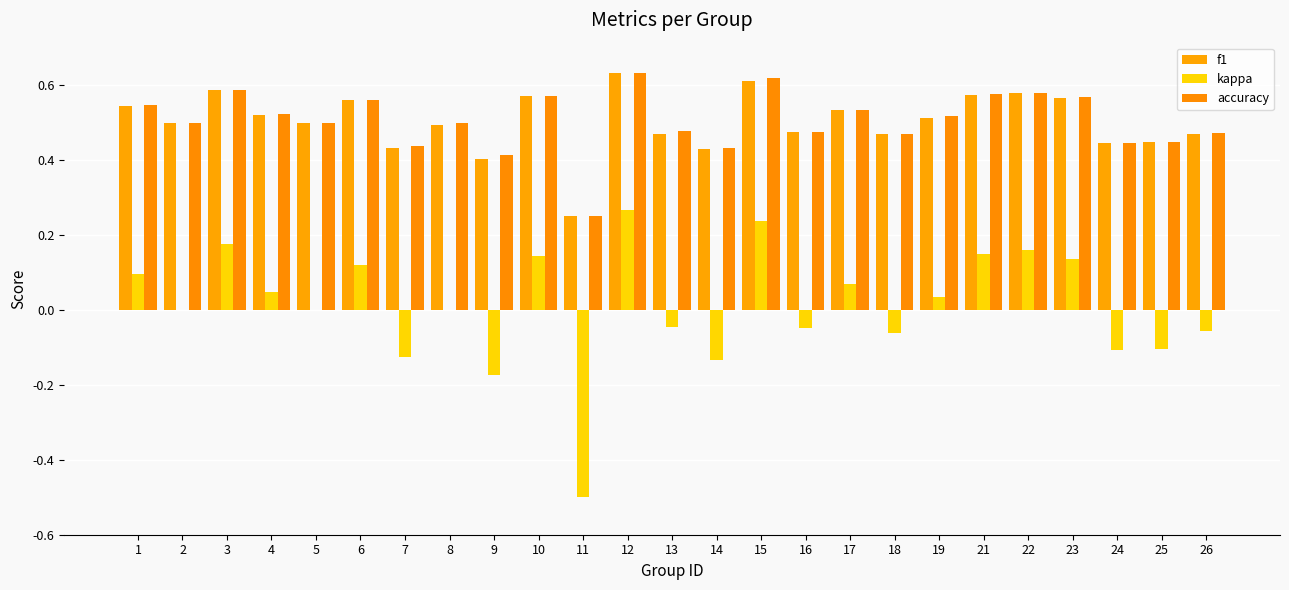

What is the difference between the second highest and second lowest values in the f1 series?

0.2